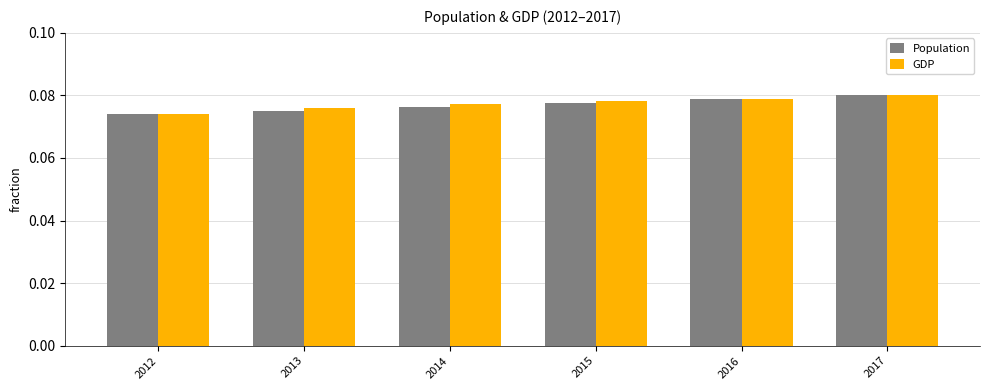

At which category does the chart reach its peak across all series?

2017